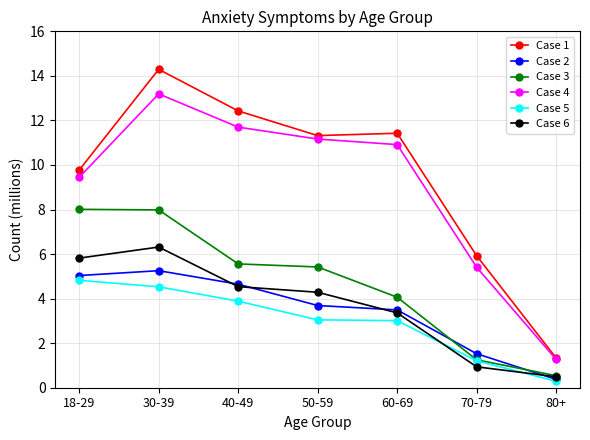

What is the minimum value for Case 2?

0.4